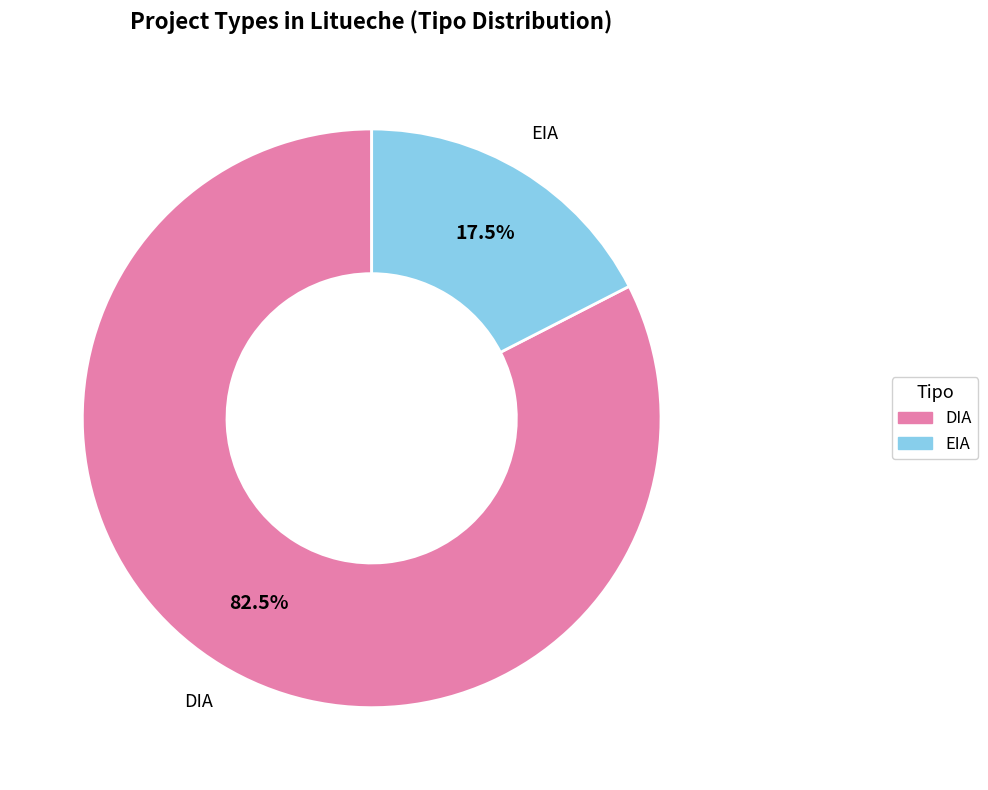

What is the smallest slice in the pie chart?

EIA